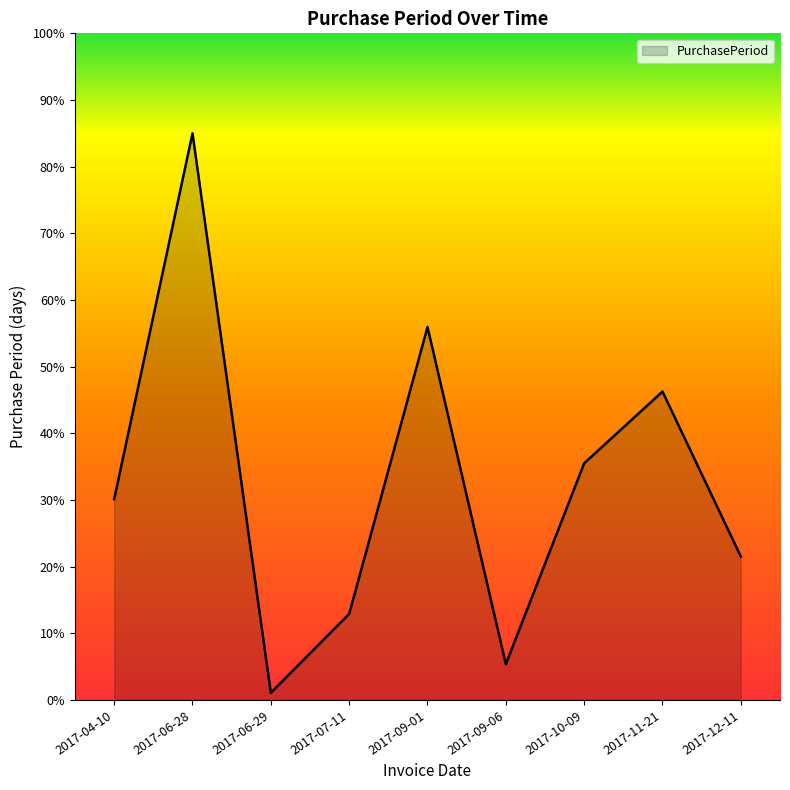

What is the difference between the values at 2017-10-09 and 2017-09-01?

20.4